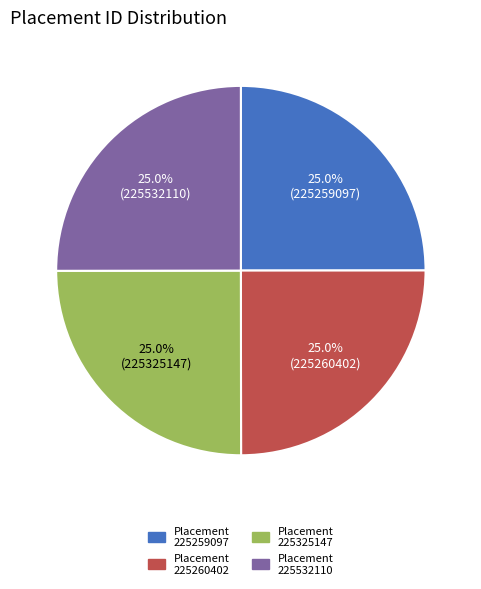

Does any single category account for the majority?

No